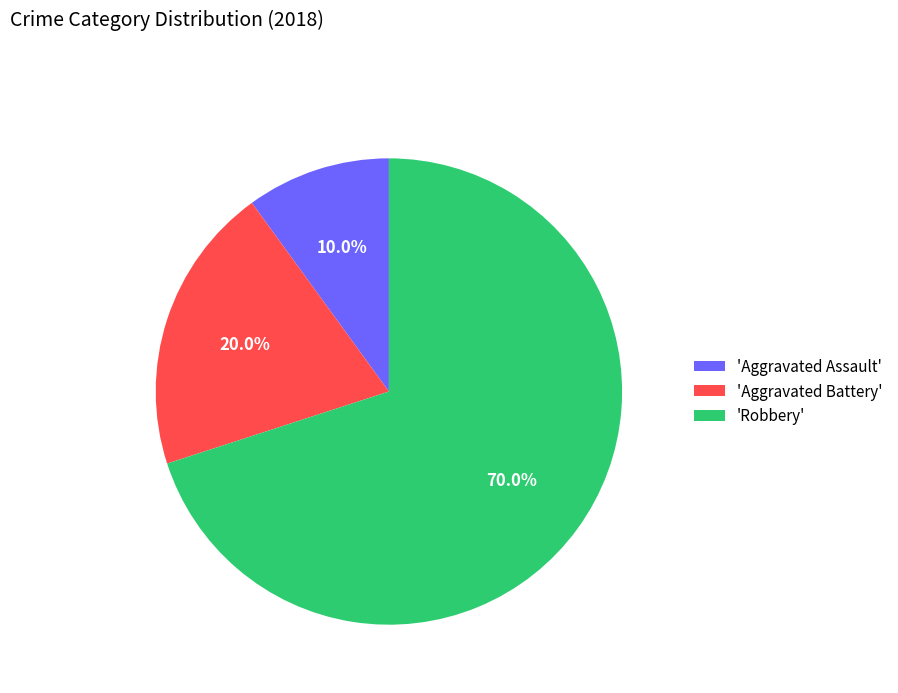

Which slice represents more than half of the pie?

'Robbery'